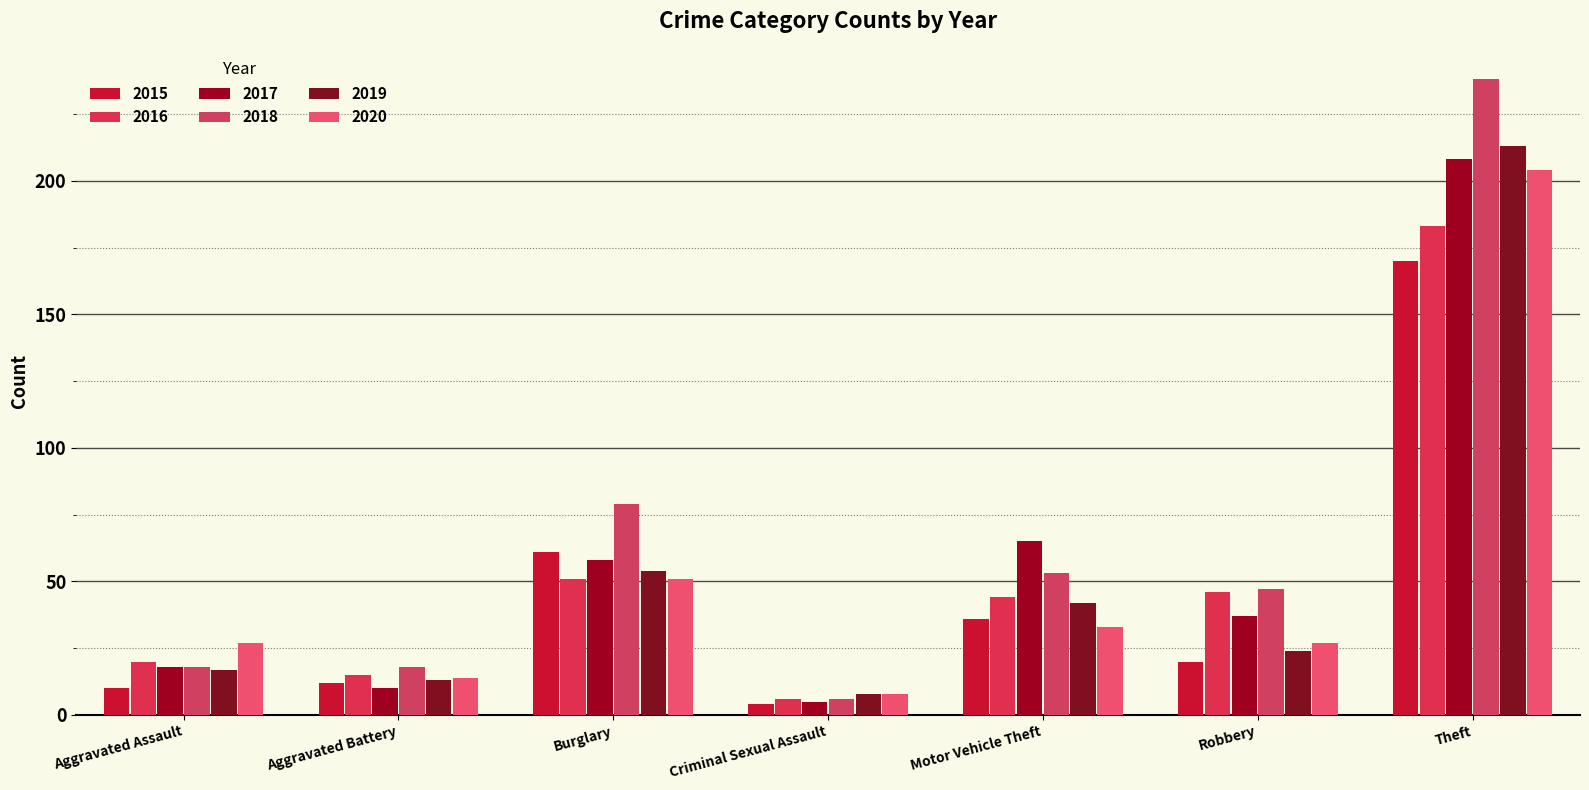

What position from the right is Burglary?

5